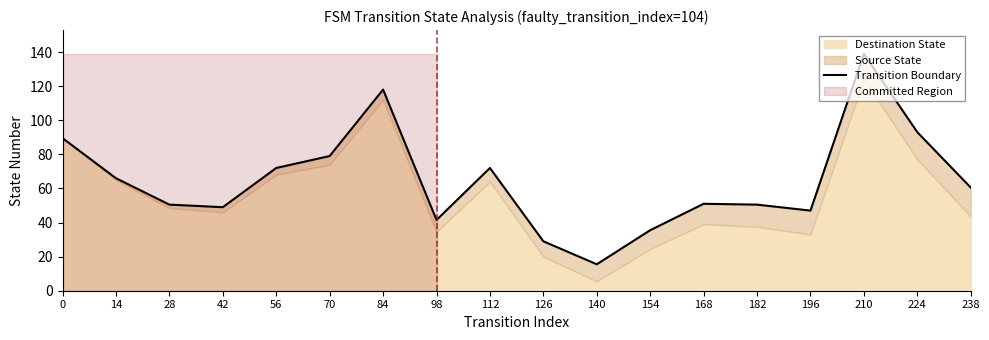

Which has a higher value, 168 or 112?

112